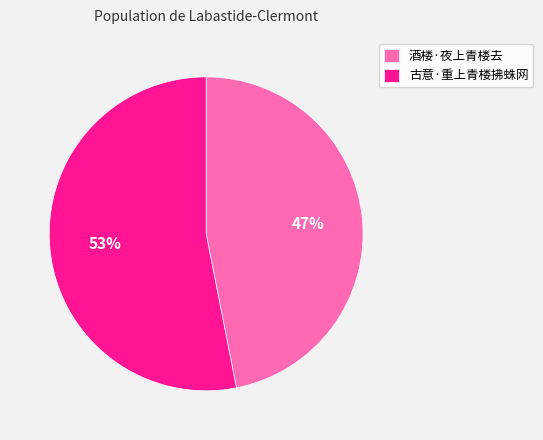

Rank the categories by value from highest to lowest.

古意·重上青楼拂蛛网, 酒楼·夜上青楼去